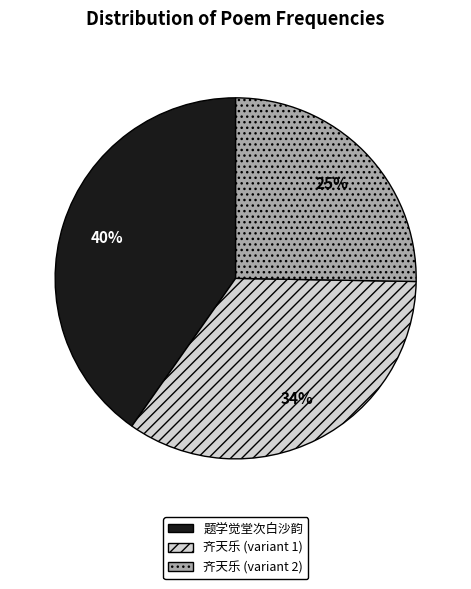

To the nearest percent, what is the average slice percentage?

33%